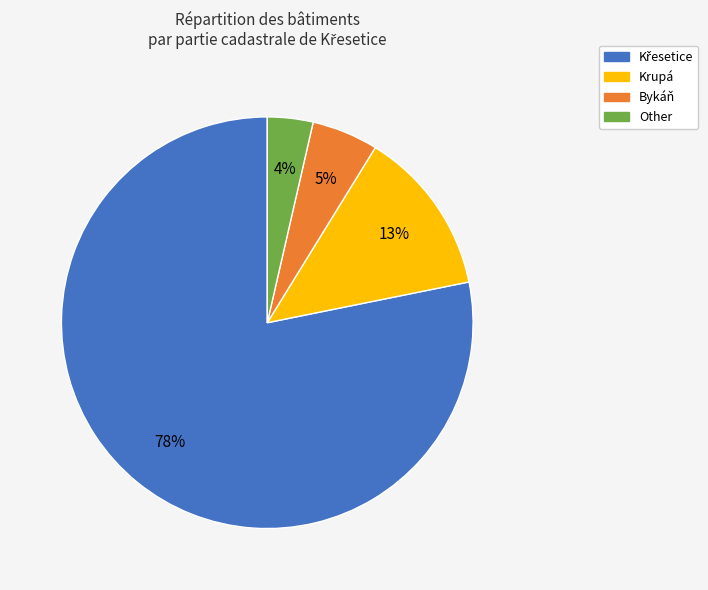

Is there a majority slice in this chart?

Yes